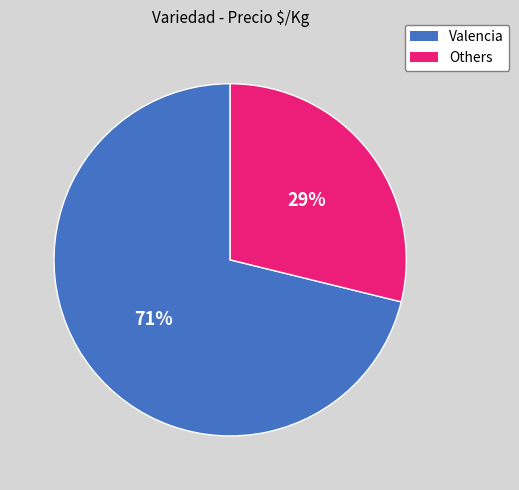

To the nearest percent, what portion does Others represent?

29%